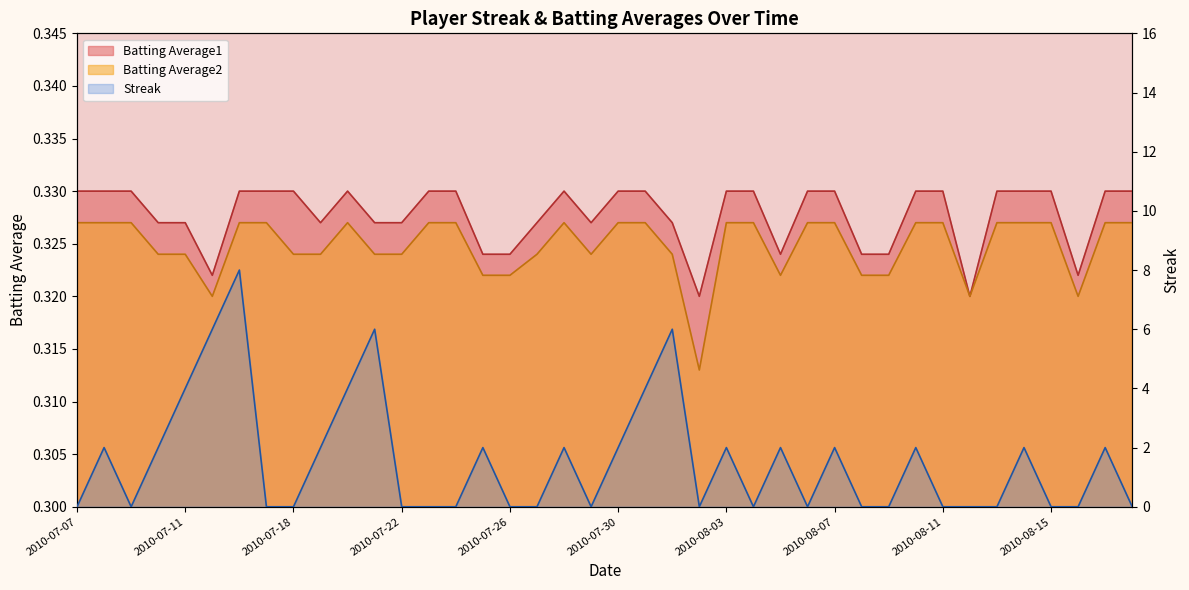

Which series has the widest spread of values?

Streak